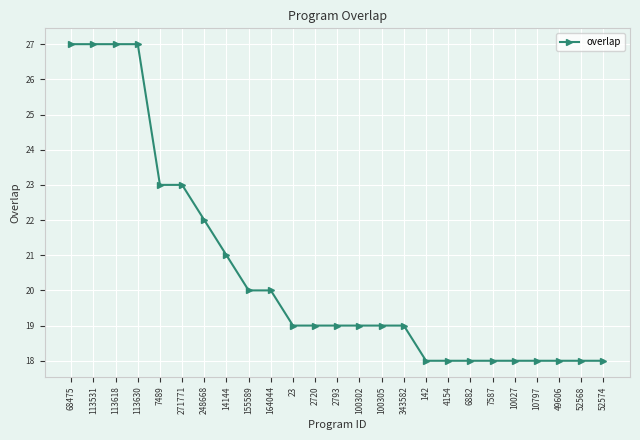

True or false: the data shows 12 at 113531.

False